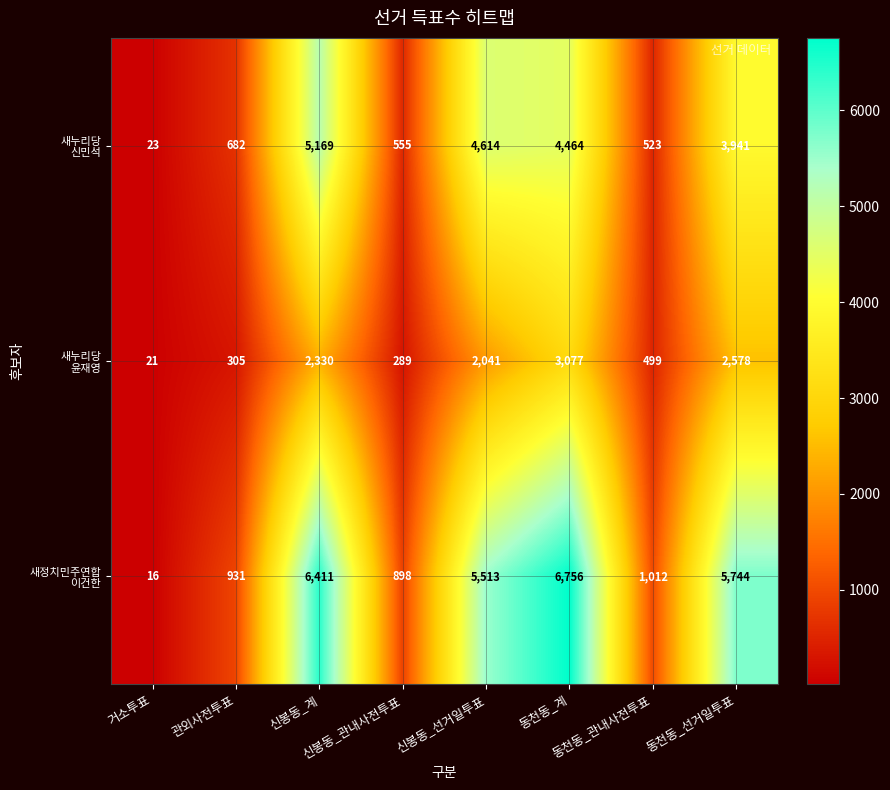

At how many categories does at least one series exceed 902?

6